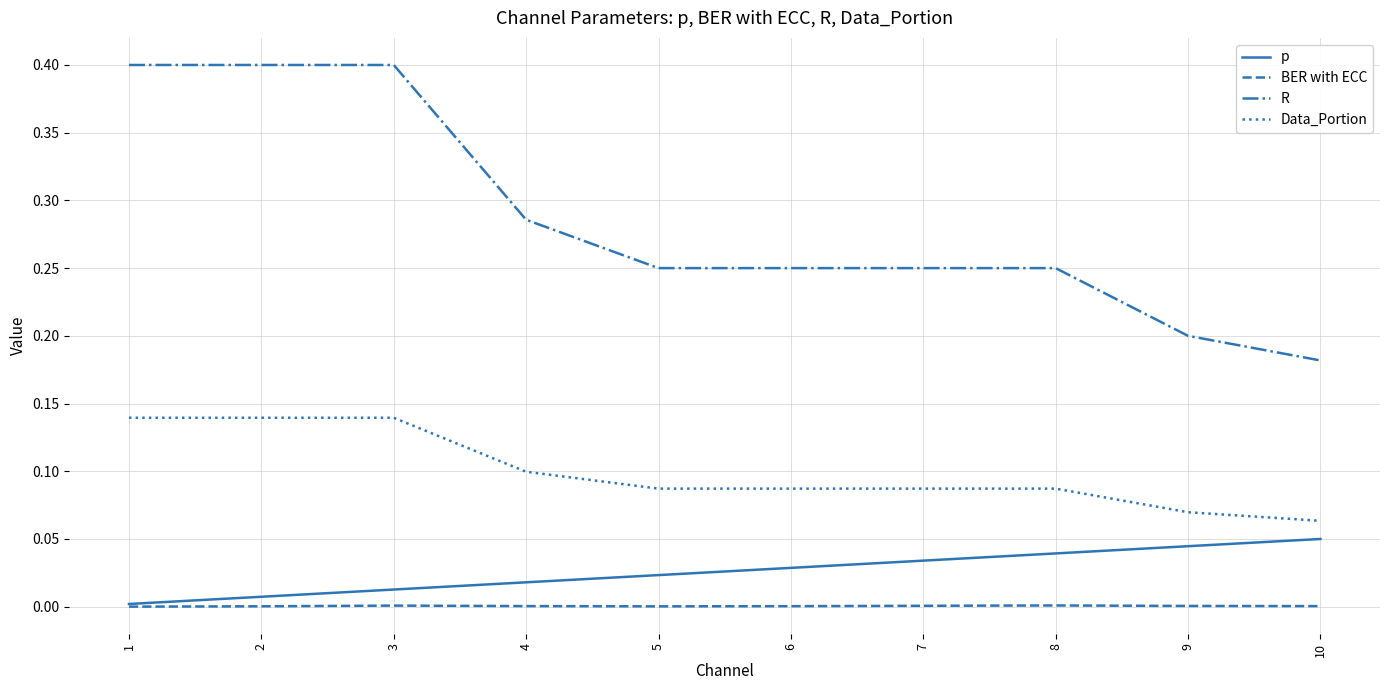

True or false: Data_Portion has a value of 0.2 at 2.

False